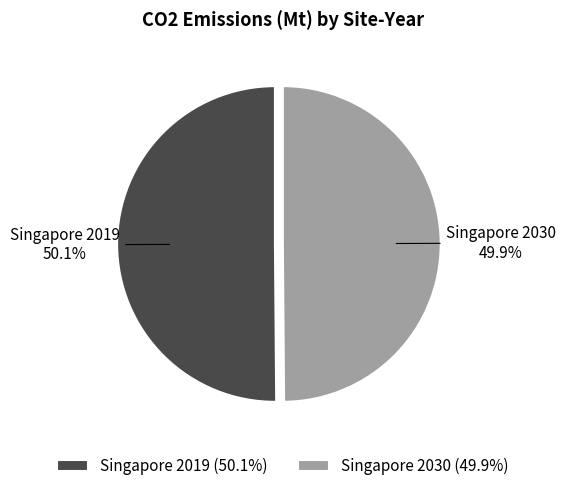

To the nearest percent, what percentage of the pie is Singapore 2030?

50%